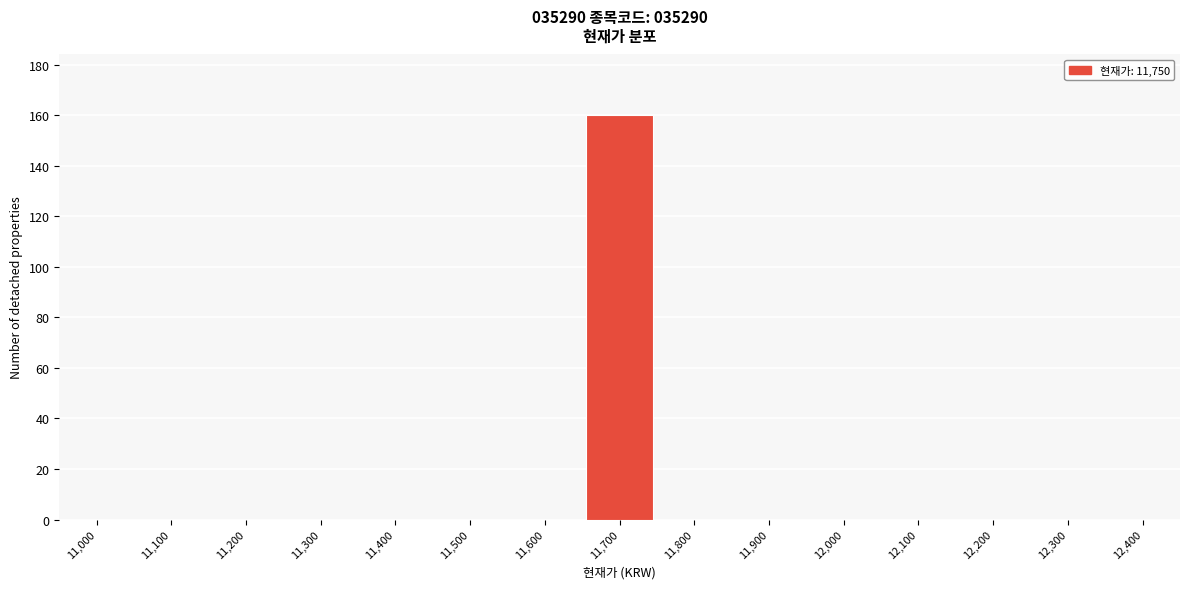

Reading left to right, extract all data points from this chart.

11,000=0	11,100=0	11,200=0	11,300=0	11,400=0	11,500=0	11,600=0	11,700=160	11,800=0	11,900=0	12,000=0	12,100=0	12,200=0	12,300=0	12,400=0